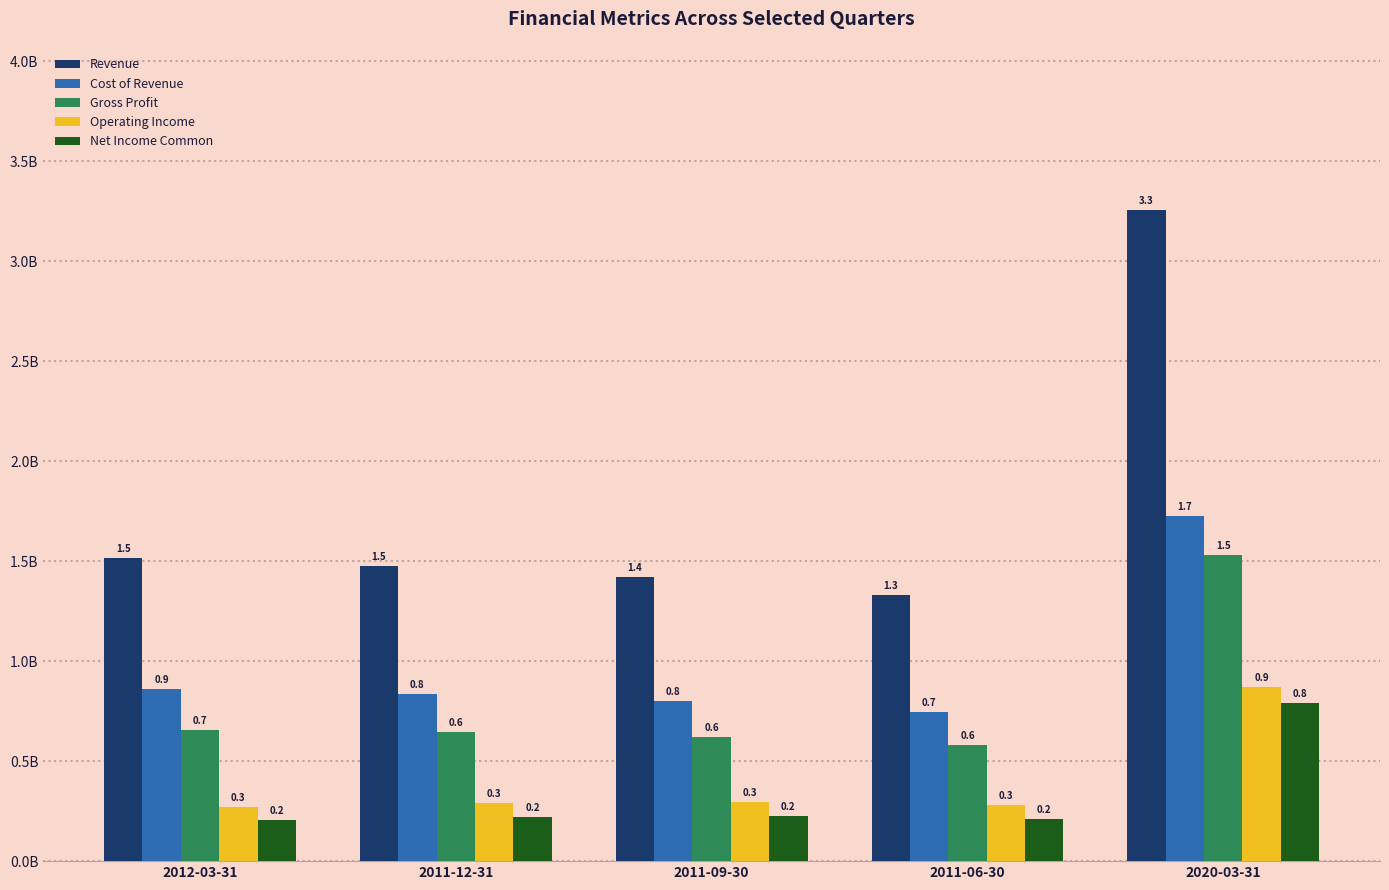

Does the chart contain stacked bars?

No